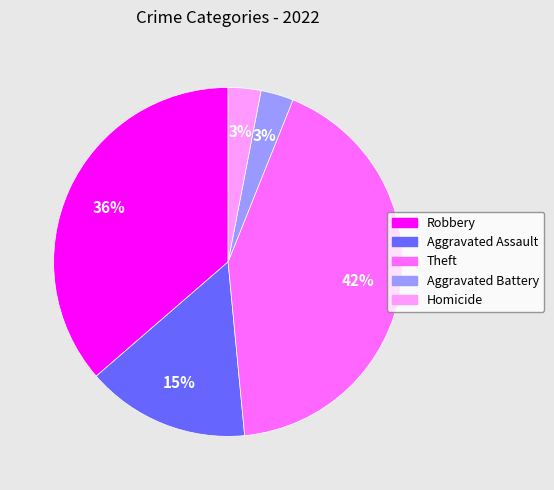

Approximately how many times larger is the value at Aggravated Battery compared to Robbery?

0.1